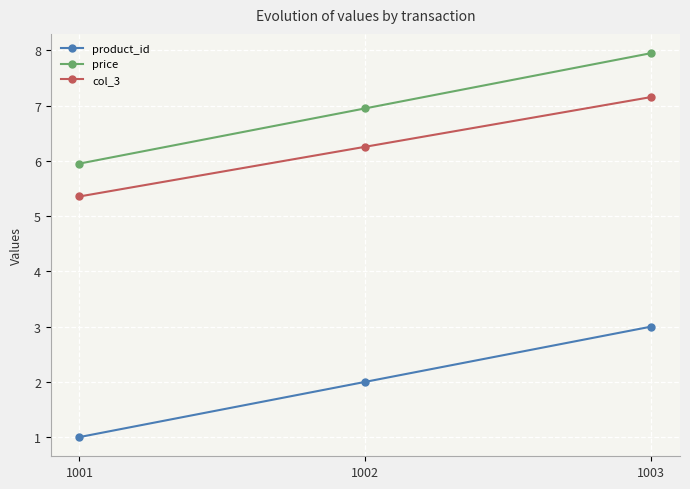

What is the difference between the product_id values at 1002 and 1001?

1.0